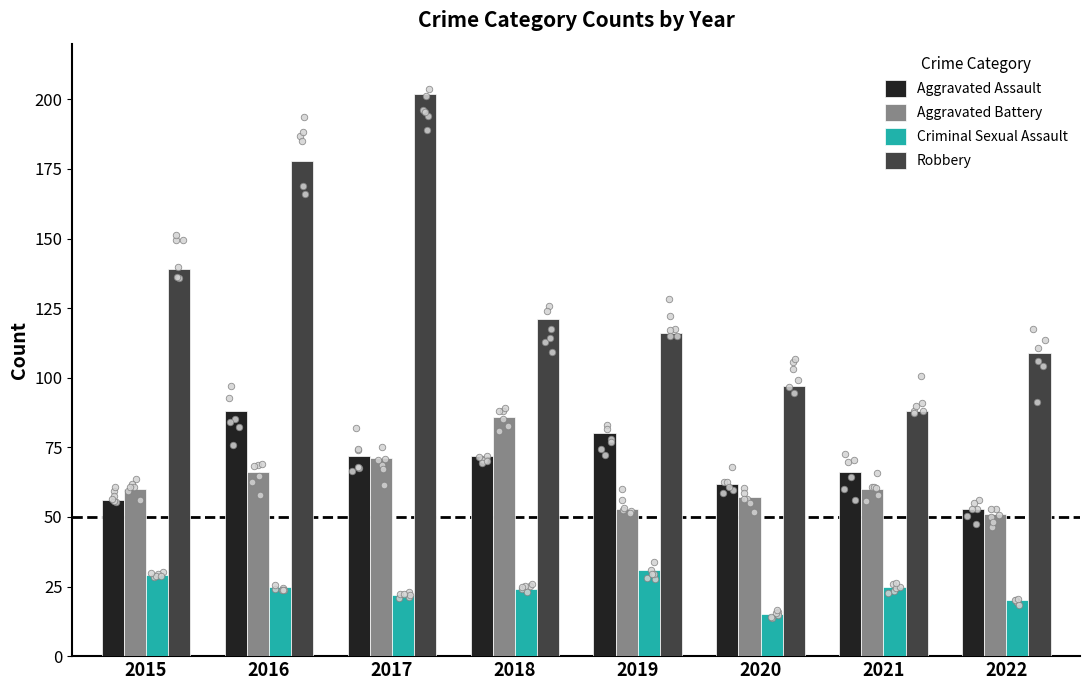

Is the value of Aggravated Battery at 2020 greater than the value of Criminal Sexual Assault at 2021?

Yes